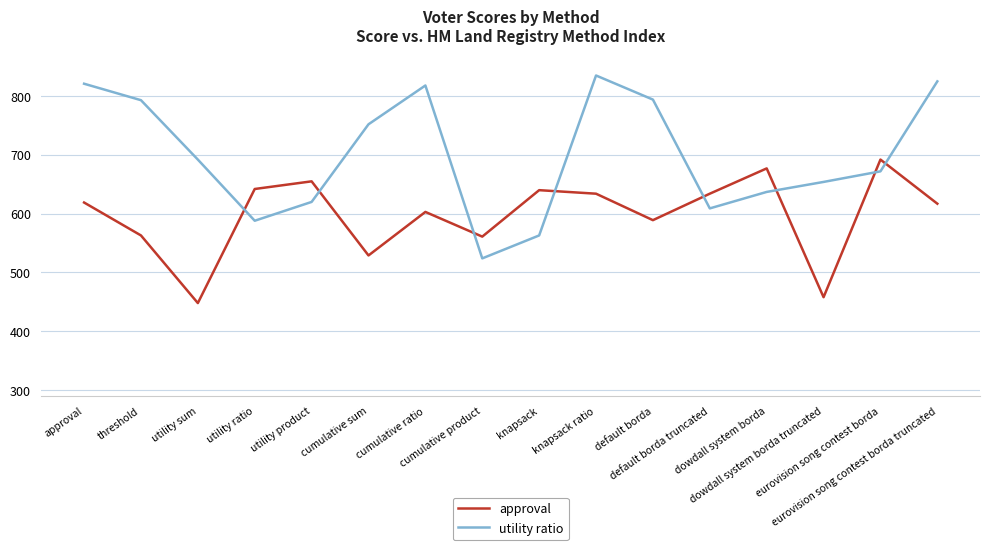

What is the greatest value displayed?

835